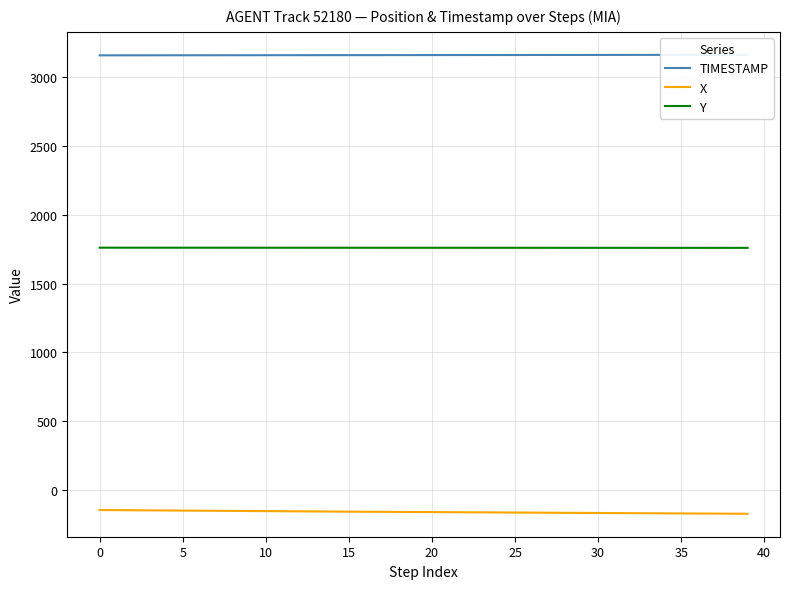

What is the difference between the maximum and minimum values in the Y series?

1.3